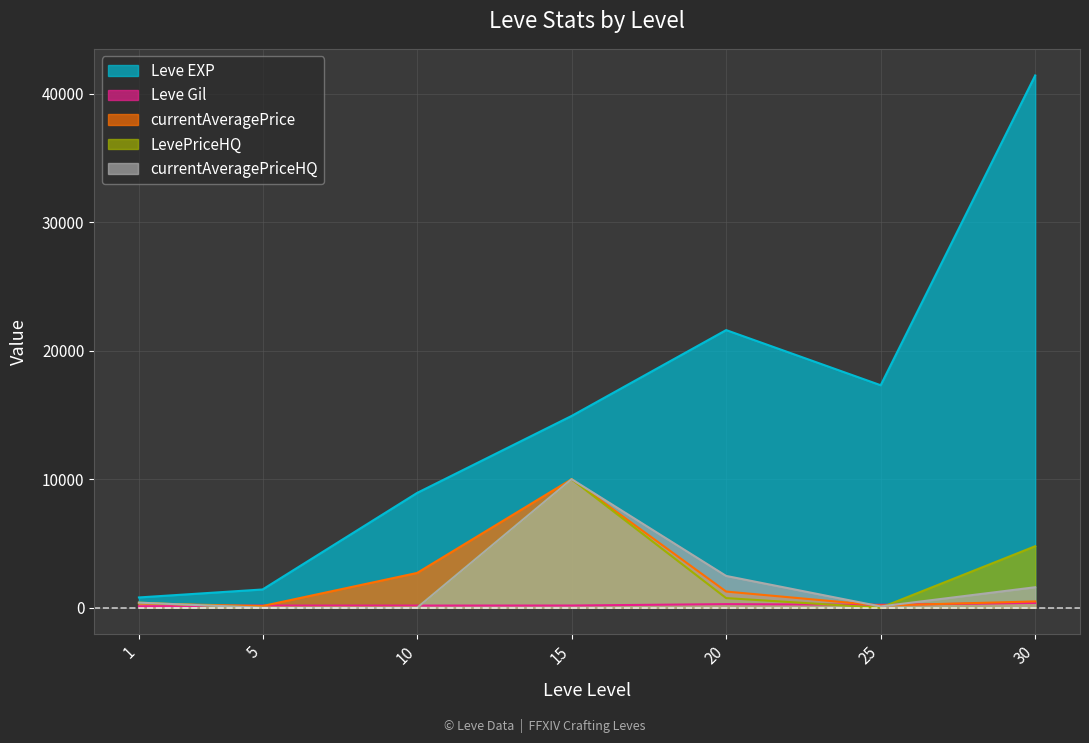

What is the approximate value of currentAveragePriceHQ at 1?

395.0